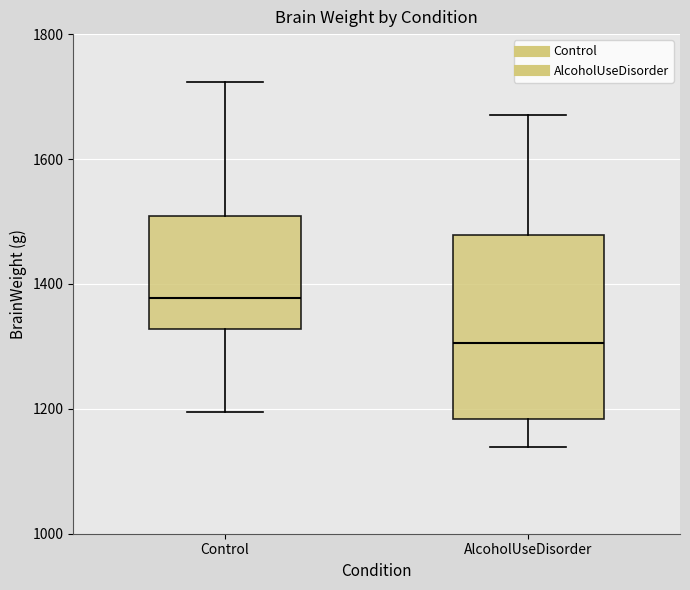

Which box is the tallest, from its lower edge to its upper edge?

AlcoholUseDisorder